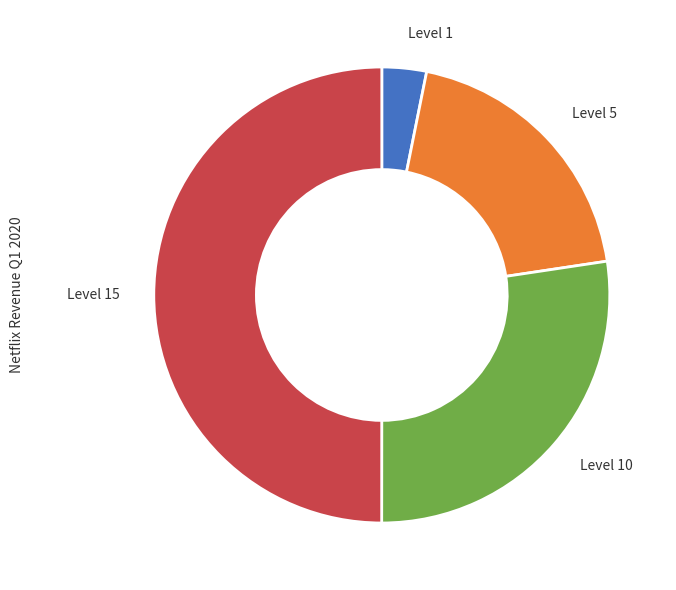

How many segments does this pie chart have?

4